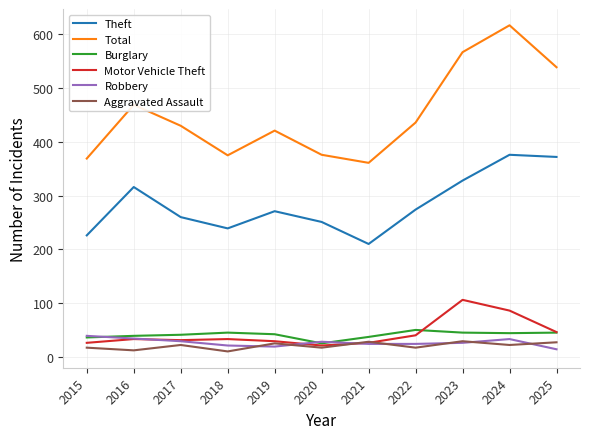

True or false: Aggravated Assault and Total cross at least once.

False